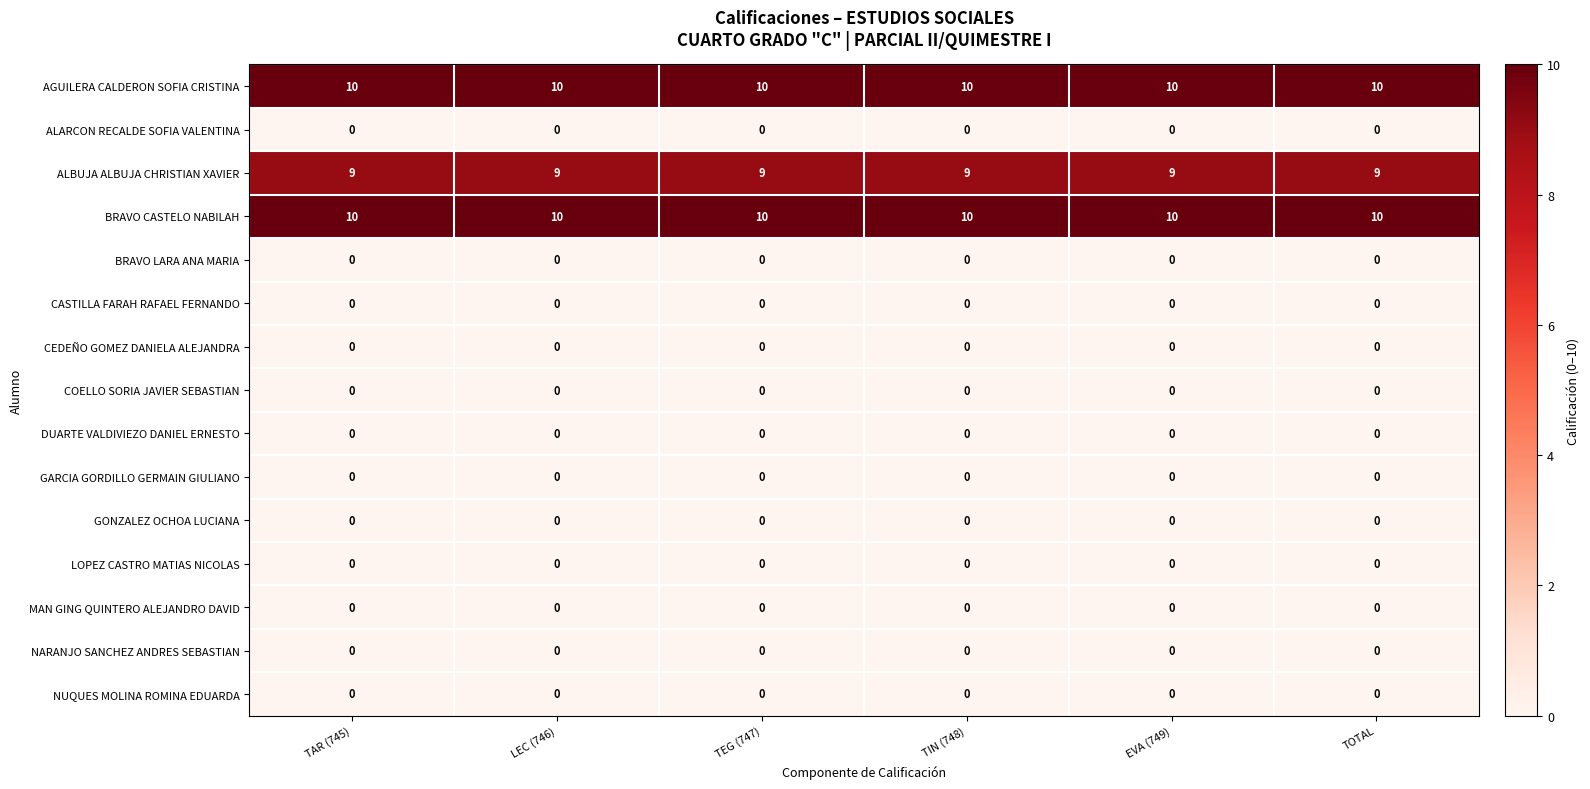

The BRAVO LARA ANA MARIA series shows 0 at TAR (745). True or false?

True